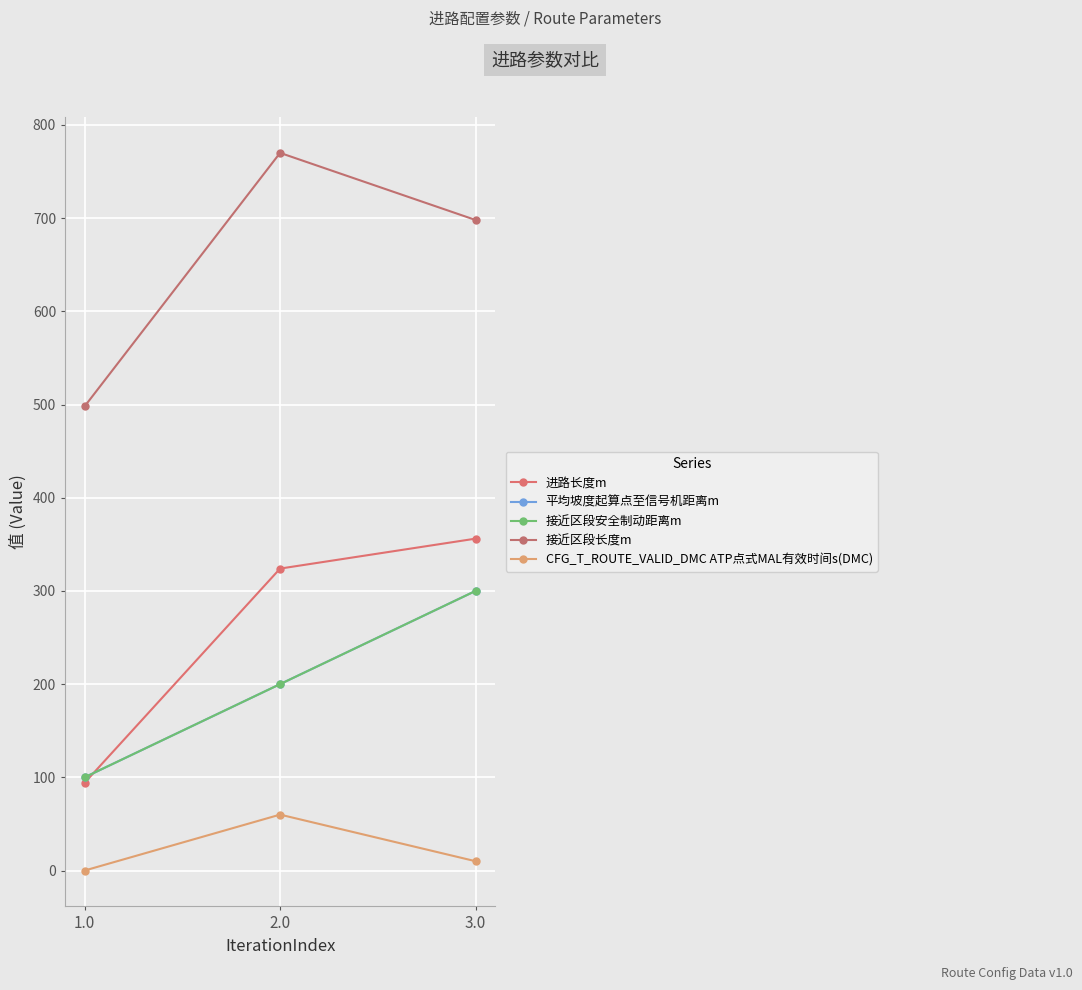

Does the chart display data point markers on the line(s)?

Yes